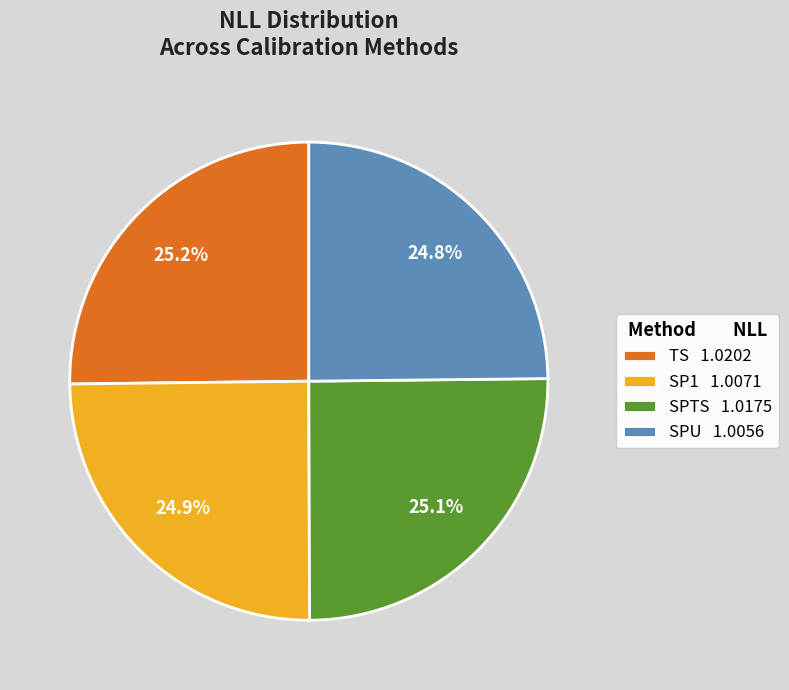

Combined, what portion of the pie is TS 1.0202 and SPTS 1.0175?

50.3%